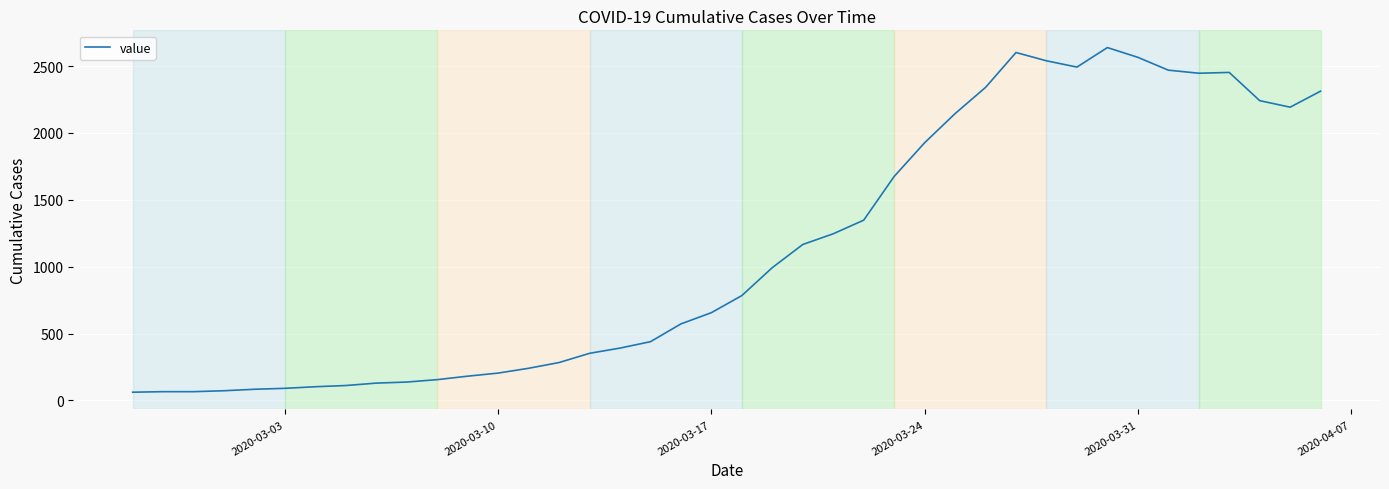

What is the difference between the maximum and minimum values?

2578